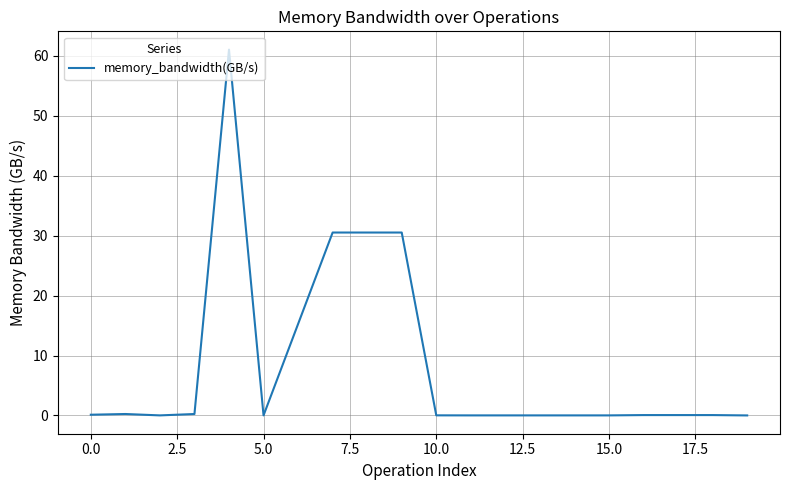

What is the difference between the maximum and minimum values?

61.0